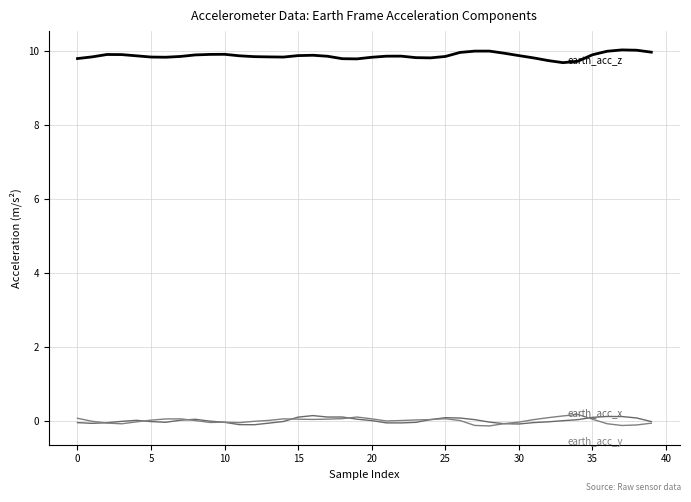

Is this an area chart (filled region under the line)?

No